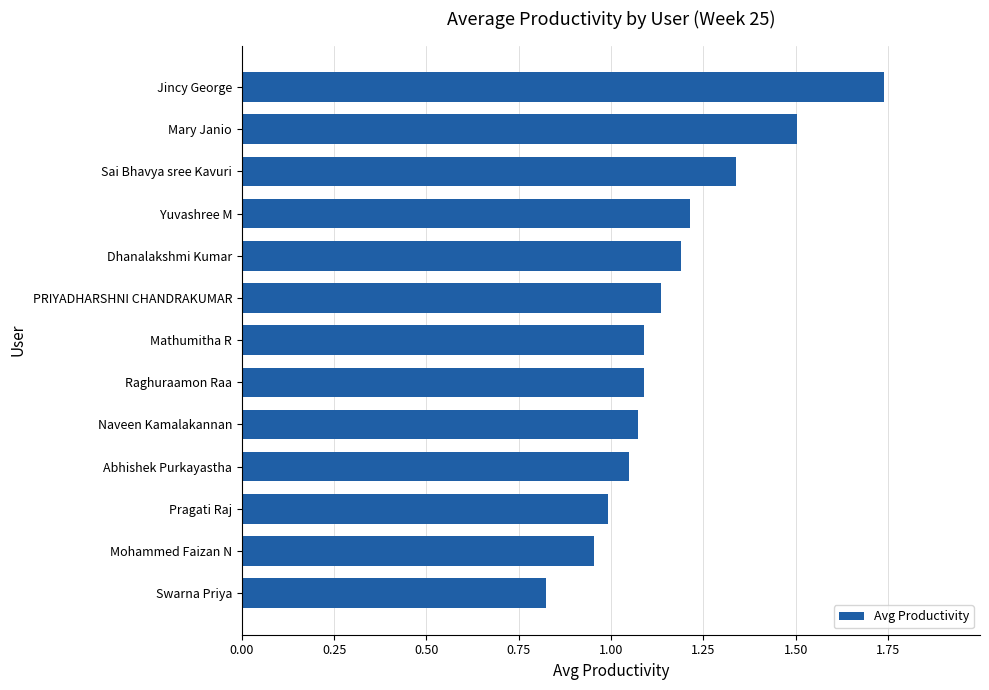

What position from the bottom is Mathumitha R?

7